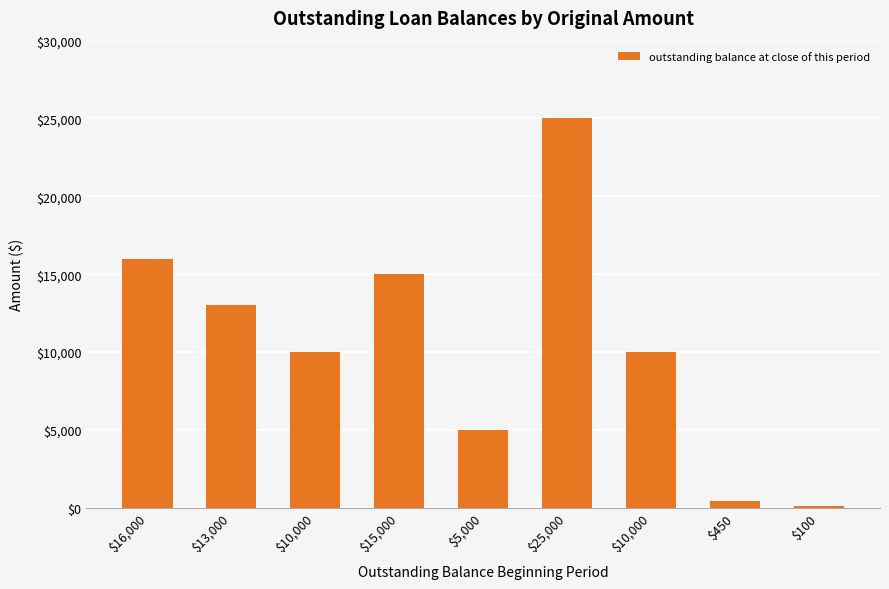

Does the chart contain stacked bars?

No